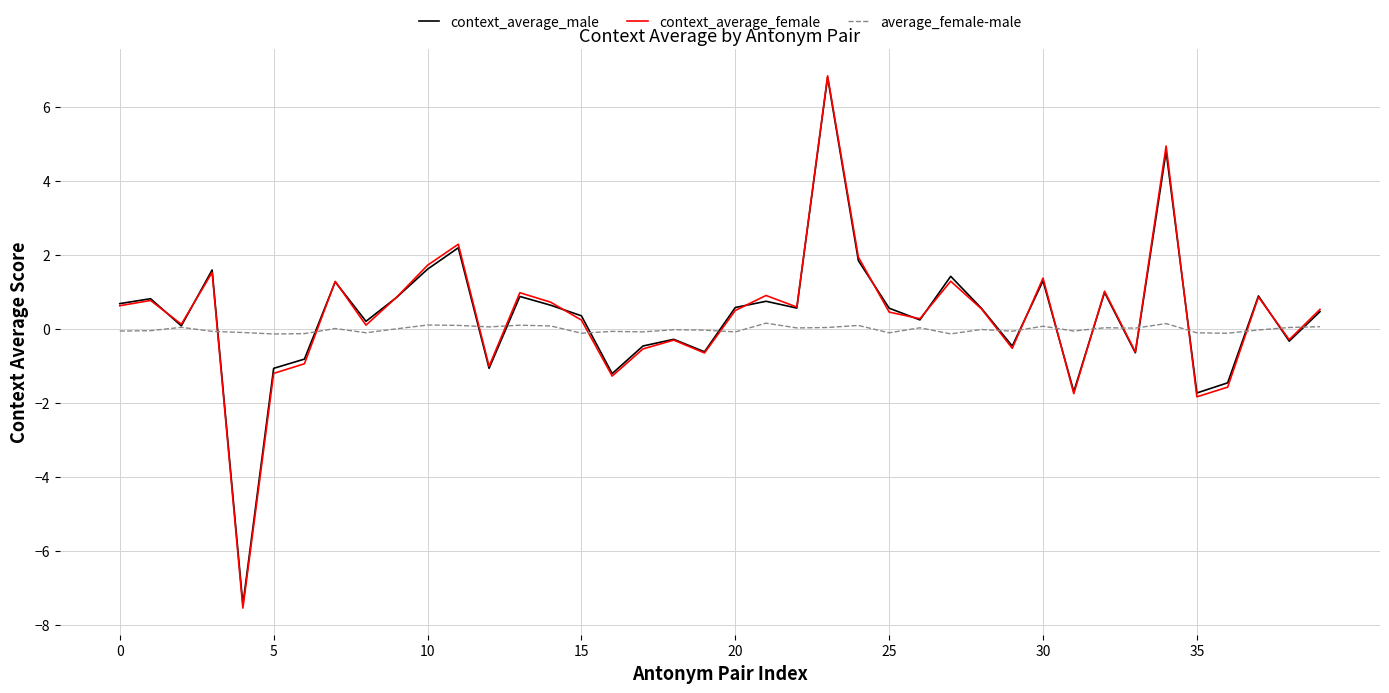

Which series has the largest range (max minus min)?

context_average_female